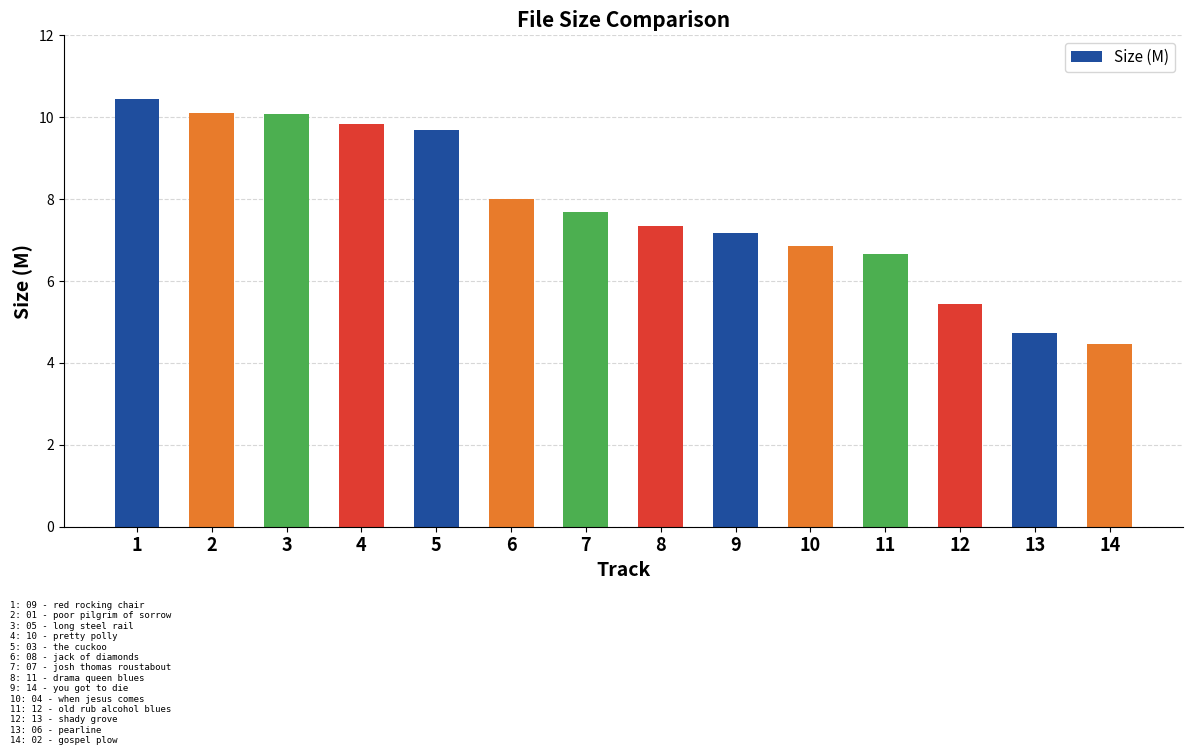

At which category does the chart reach its minimum across all series?

14